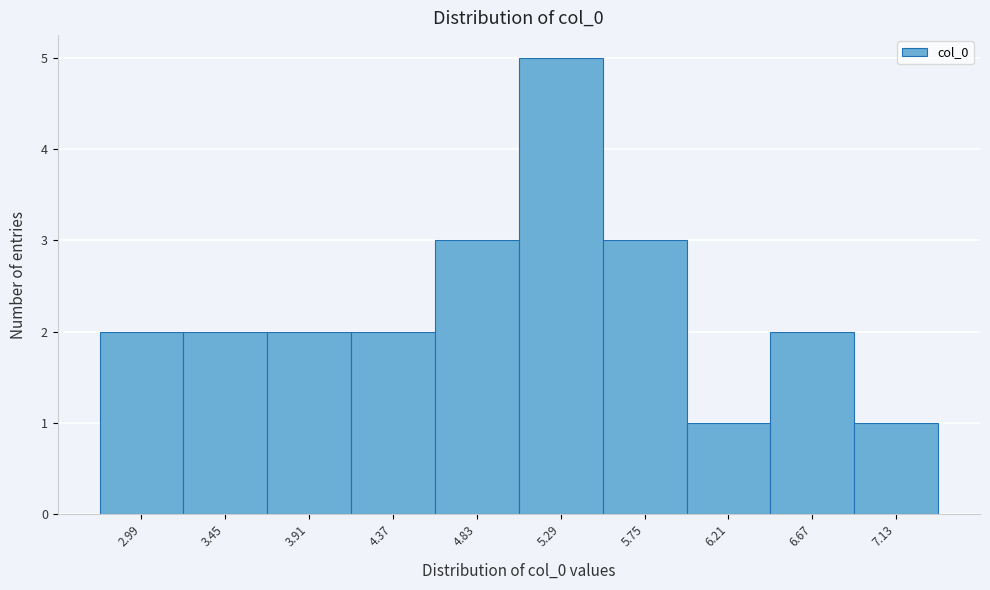

Reading right to left, transcribe all the data shown in this chart.

1	2	1	3	5	3	2	2	2	2